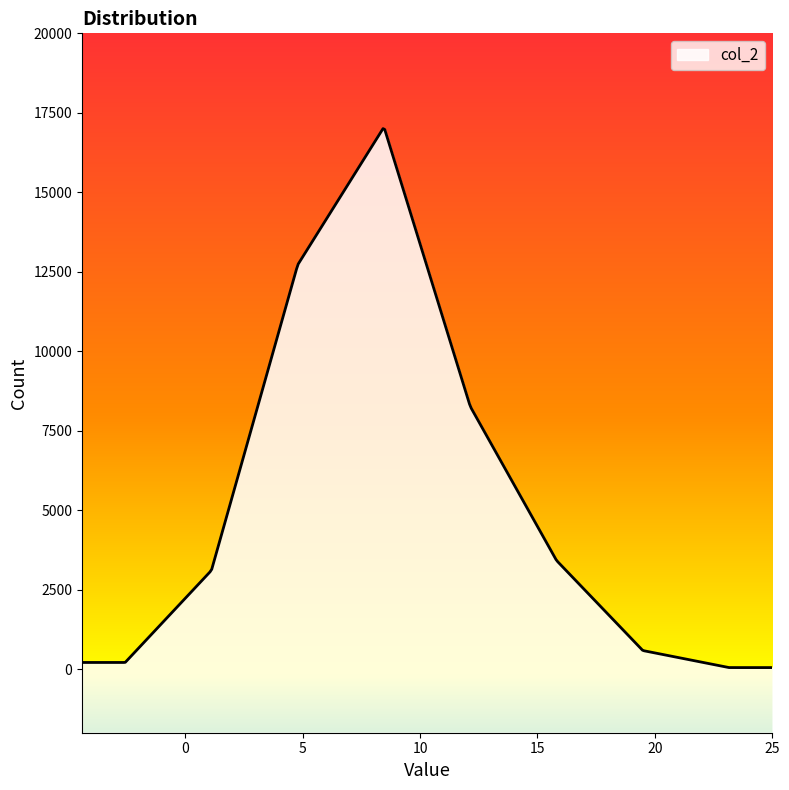

True or false: the data has more than 0 interior local peaks.

True